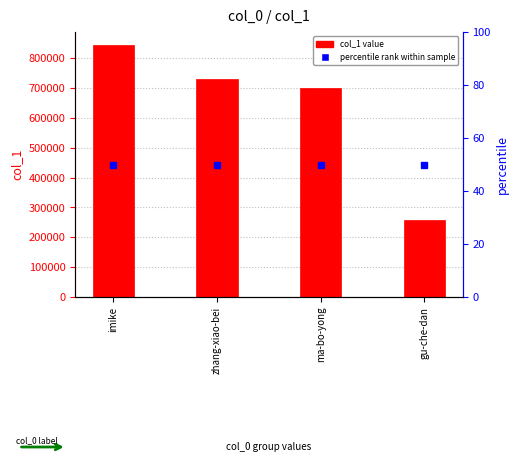

What is the label of the 3rd bar from the left?

ma-bo-yong